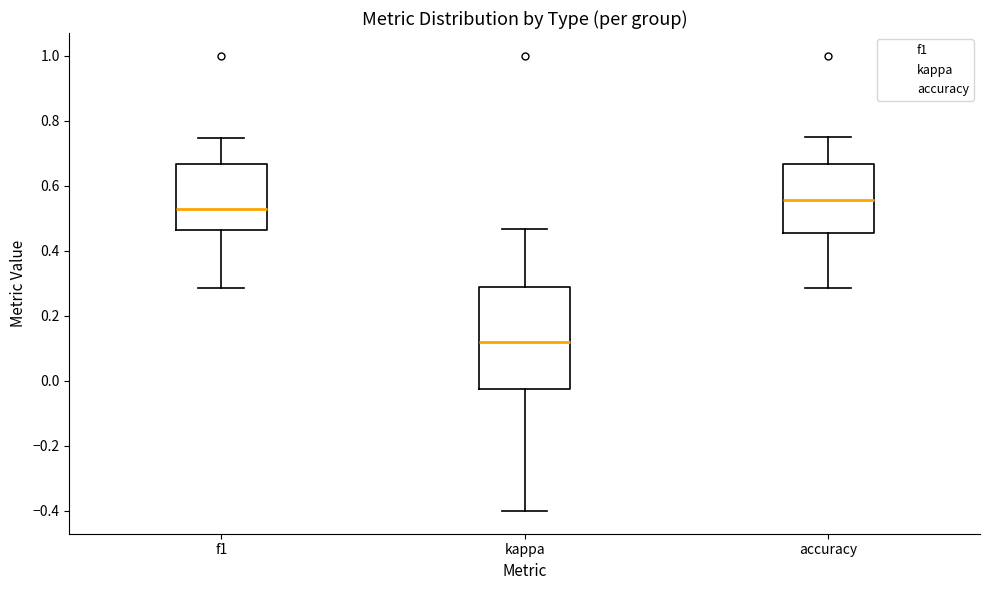

Reading left to right, read every box against the y-axis: the position of its median line, the range the box covers, and the ends of its whiskers. The values are not printed on the chart, so give them approximately, as read against the axis.

f1: median 0.54, box 0.46 to 0.66, whiskers 0.28 to 0.74
kappa: median 0.12, box -0.02 to 0.28, whiskers -0.40 to 0.46
accuracy: median 0.56, box 0.46 to 0.66, whiskers 0.28 to 0.76